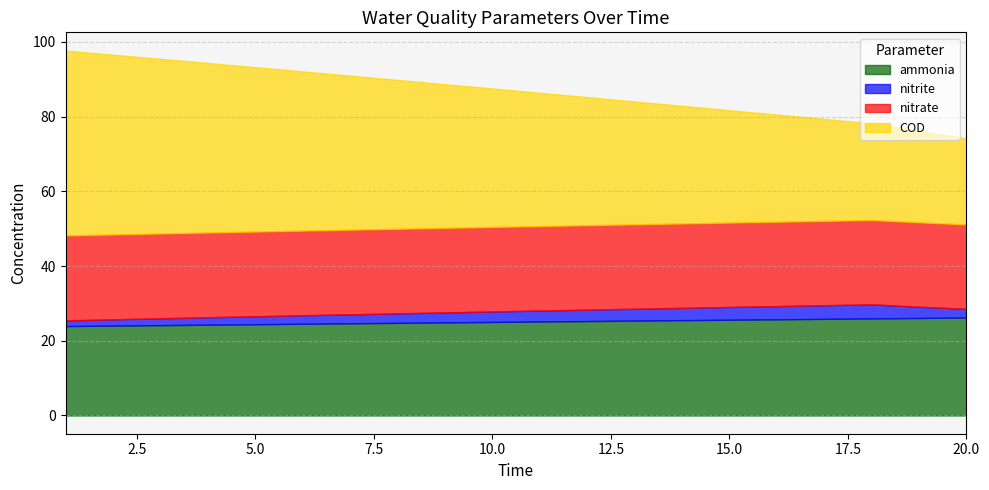

Which category has the highest value in the nitrite series?

18